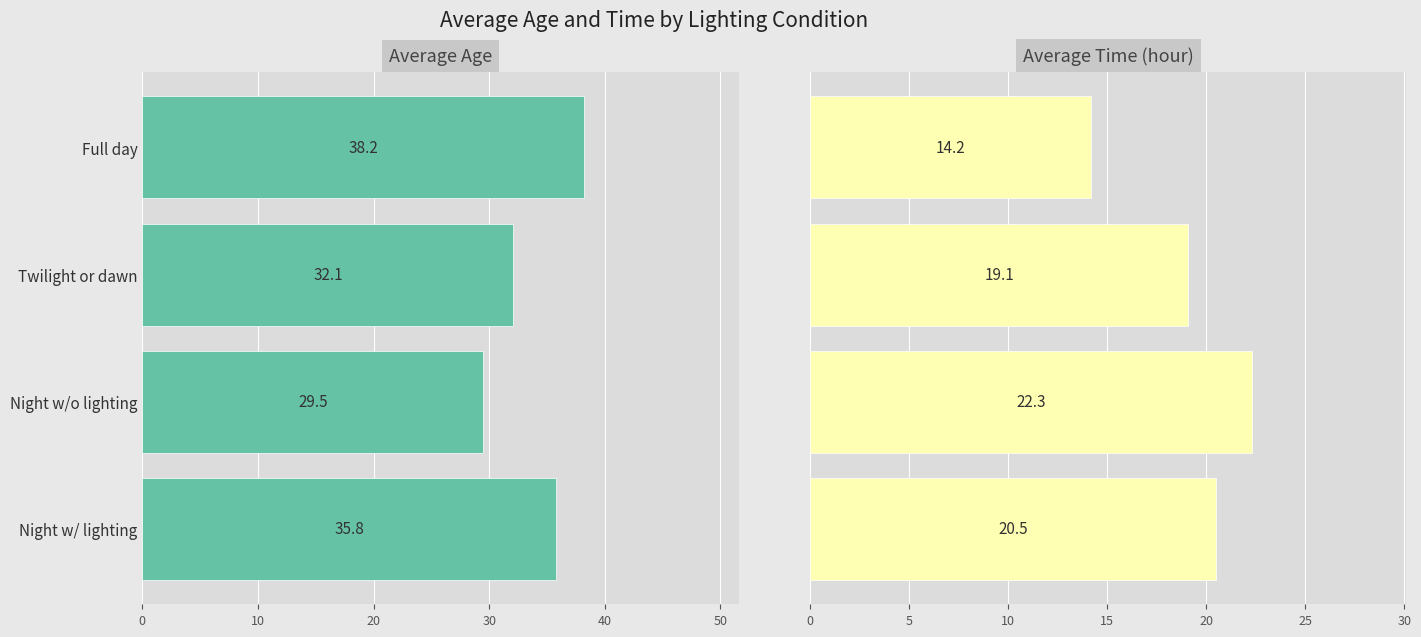

Reading left to right, extract all data points from this chart.

Average Age: 38.2	32.1	29.5	35.8
Average Time (hour): 14.2	19.1	22.3	20.5